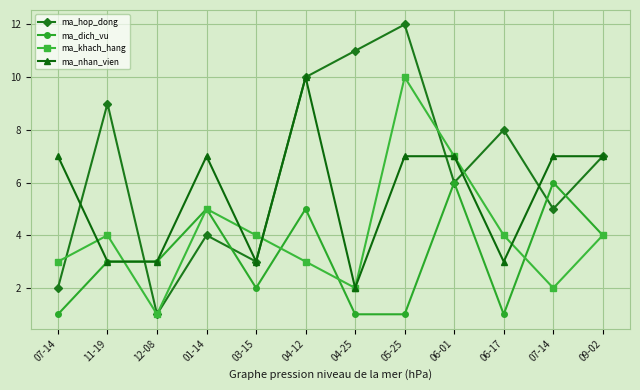

How many data points does each series have?

12